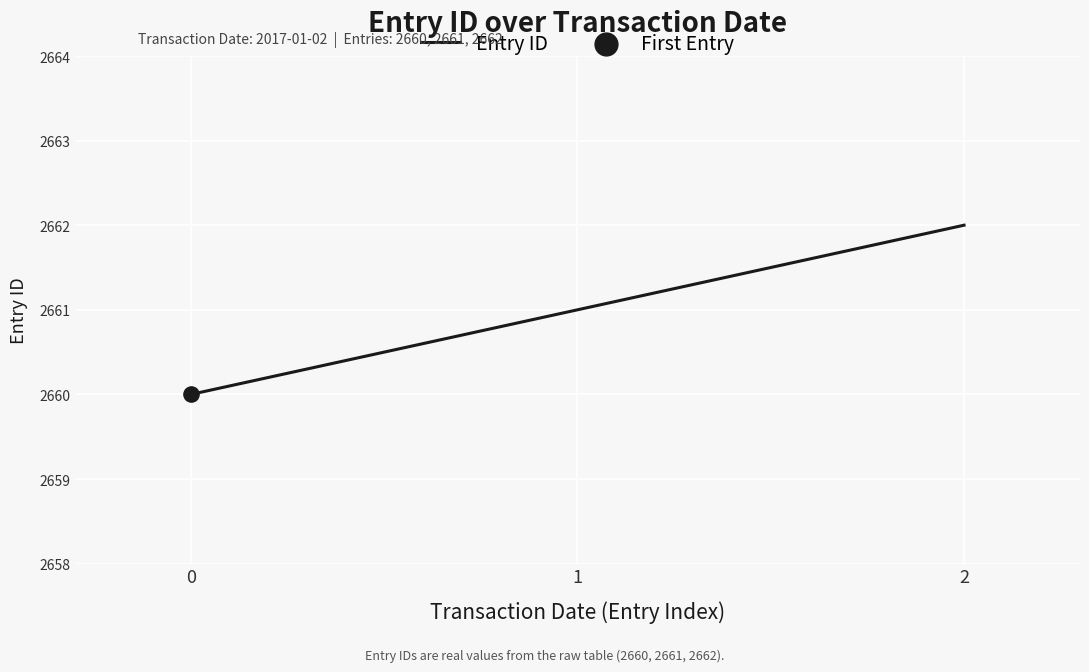

Approximately how many times larger is the value at 0 compared to 1?

1.0